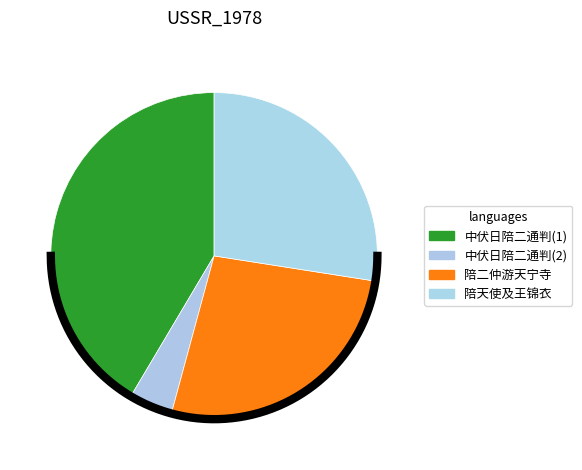

The 中伏日陪二通判妙觉寺避暑 slice represents 1% of the pie. True or false?

False